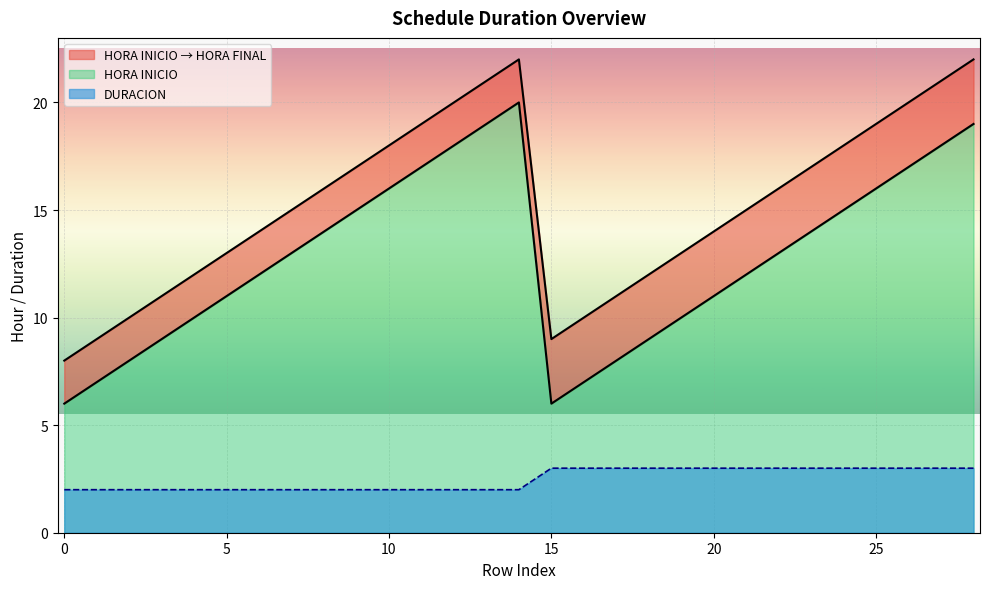

At how many categories does at least one series exceed 4?

29